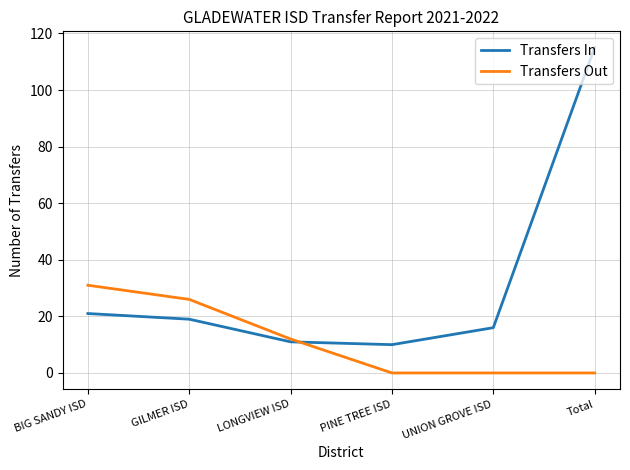

True or false: Transfers In and Transfers Out cross at least once.

True